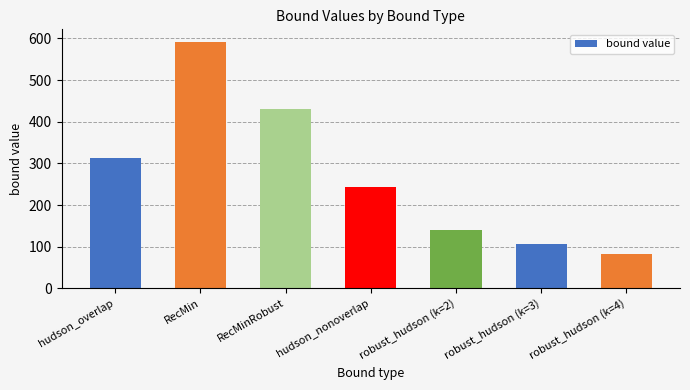

Read the value at robust_hudson (k=2), to the nearest 100.

100